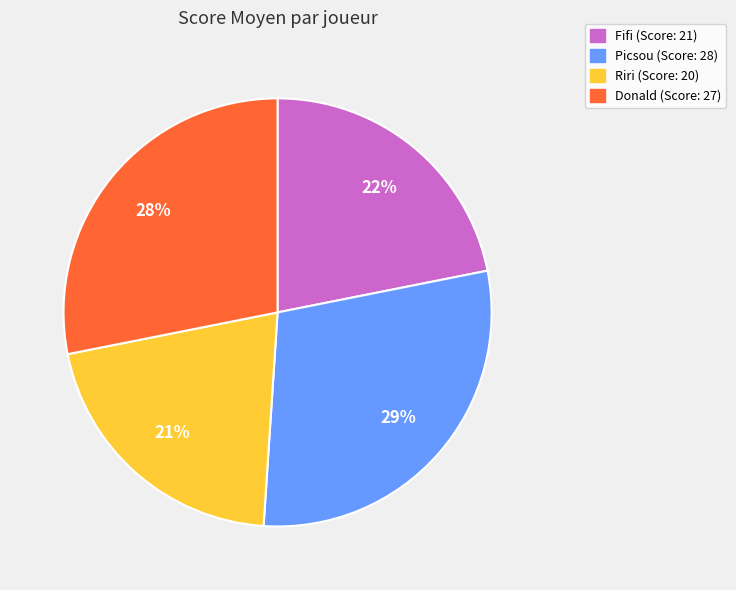

Is there any slice that represents more than half of the pie?

No